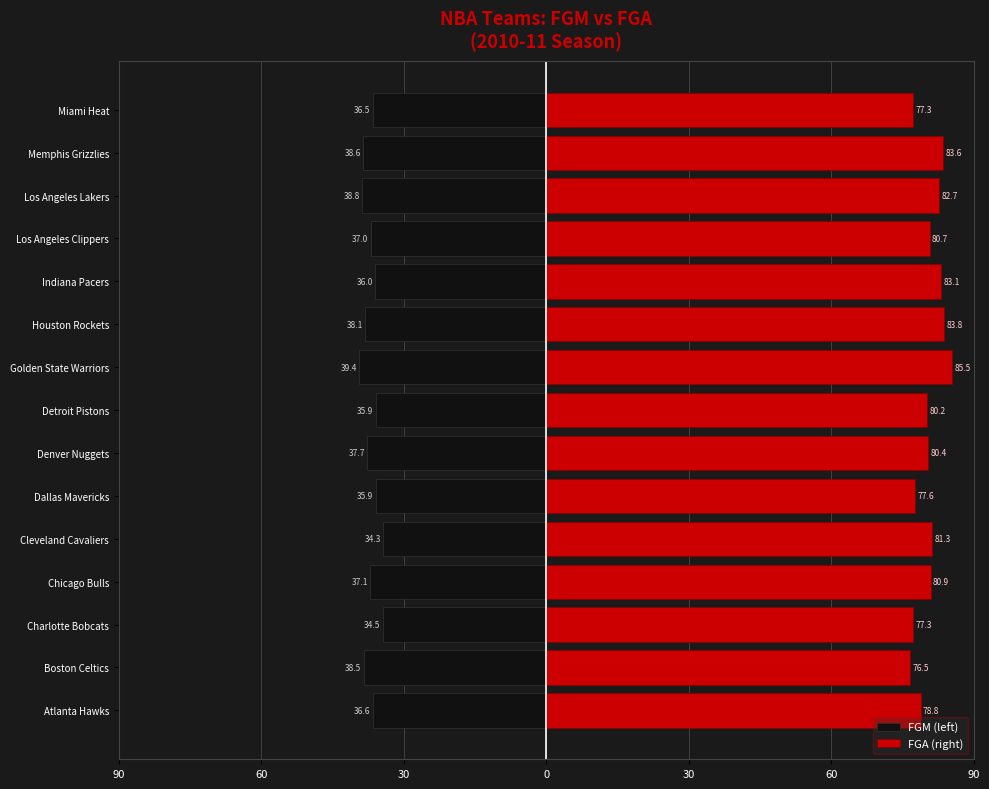

The FGA (right) series shows 27.4 at Chicago Bulls. True or false?

False